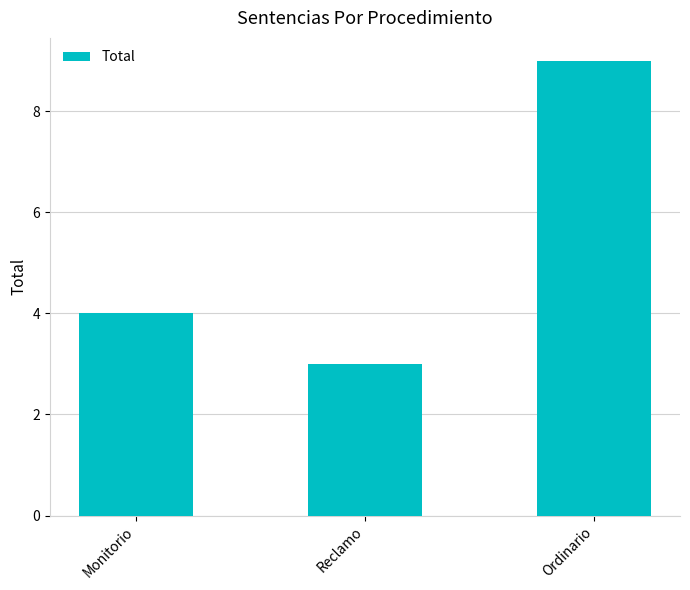

Which category has the highest value across all series?

Ordinario